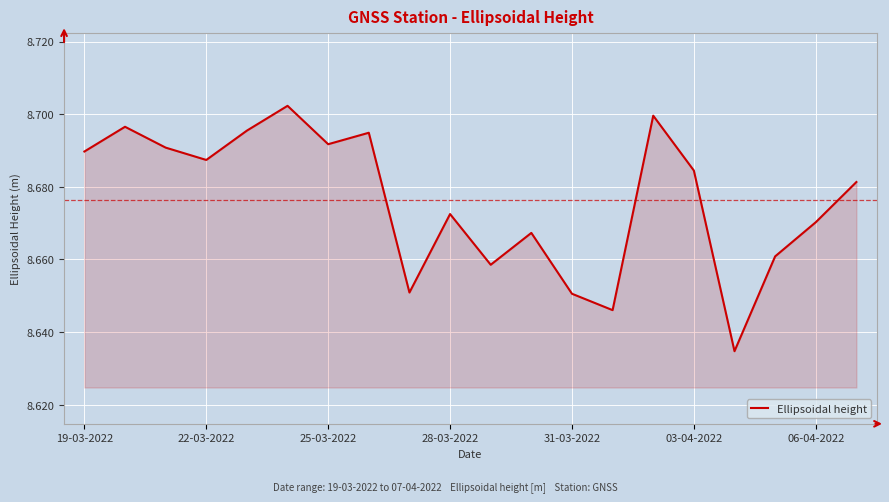

Reading left to right, extract all data points from this chart.

8.7	8.7	8.7	8.7	8.7	8.7	8.7	8.7	8.7	8.7	8.7	8.7	8.7	8.6	8.7	8.7	8.6	8.7	8.7	8.7